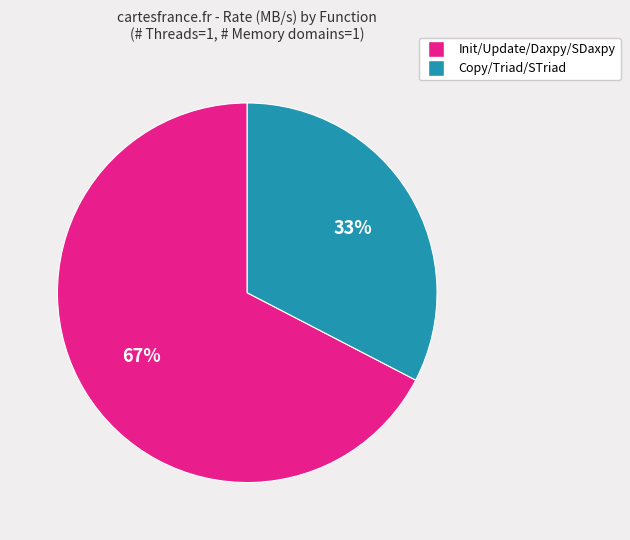

Does any single category account for the majority?

Yes